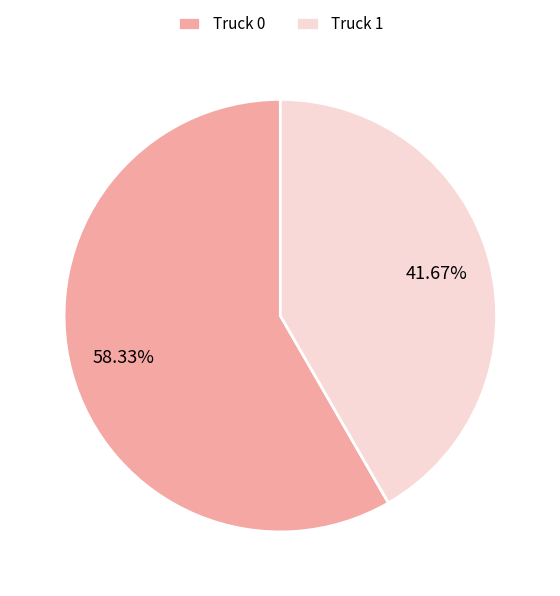

Which category has the smallest portion of the pie?

Truck 1